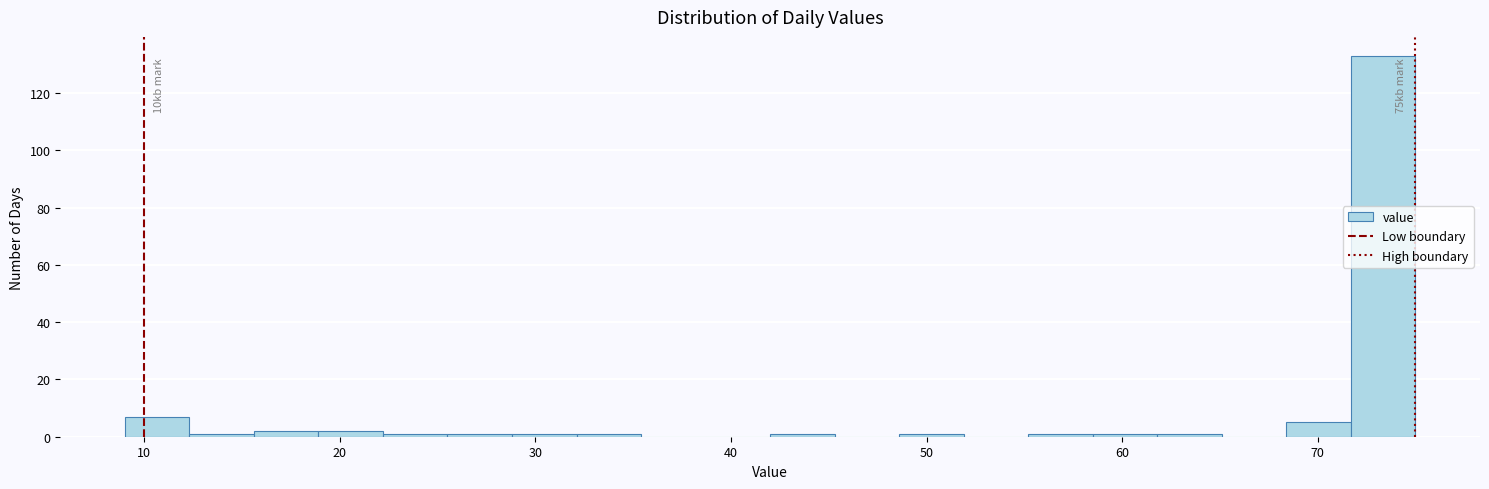

Read against the x-axis, roughly where is the centre of the tallest bar?

73